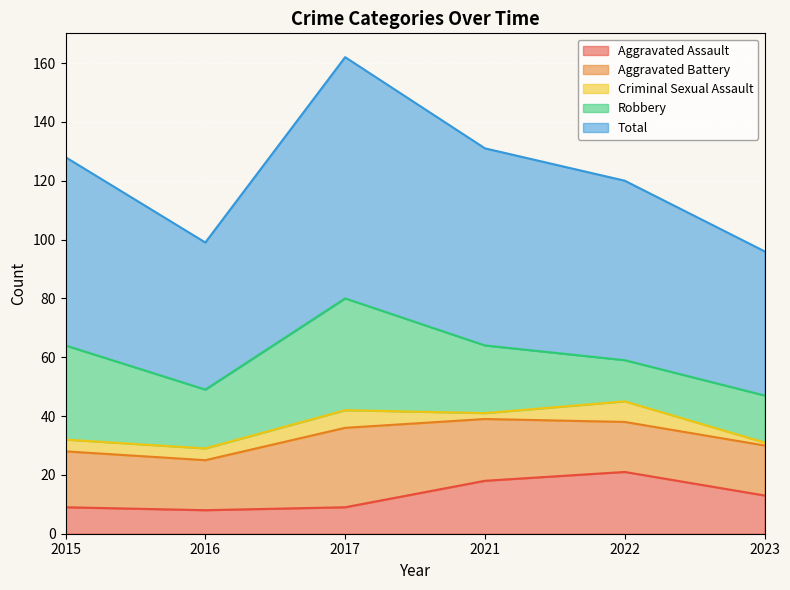

Rank the categories by Aggravated Assault value from highest to lowest.

2022, 2021, 2023, 2015, 2017, 2016